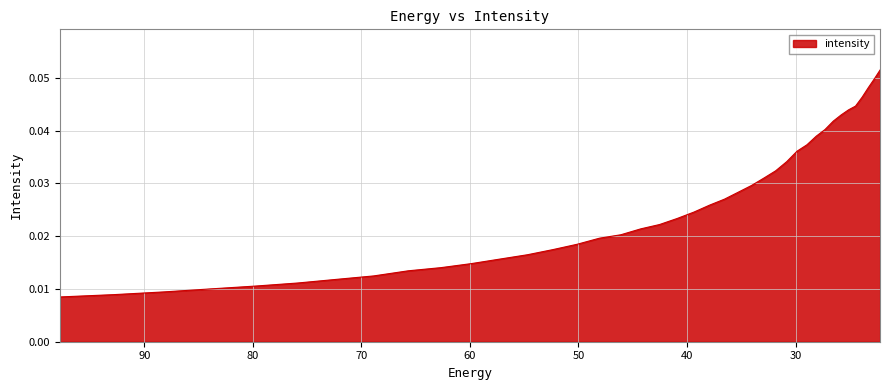

What is the maximum value shown in the chart?

0.1